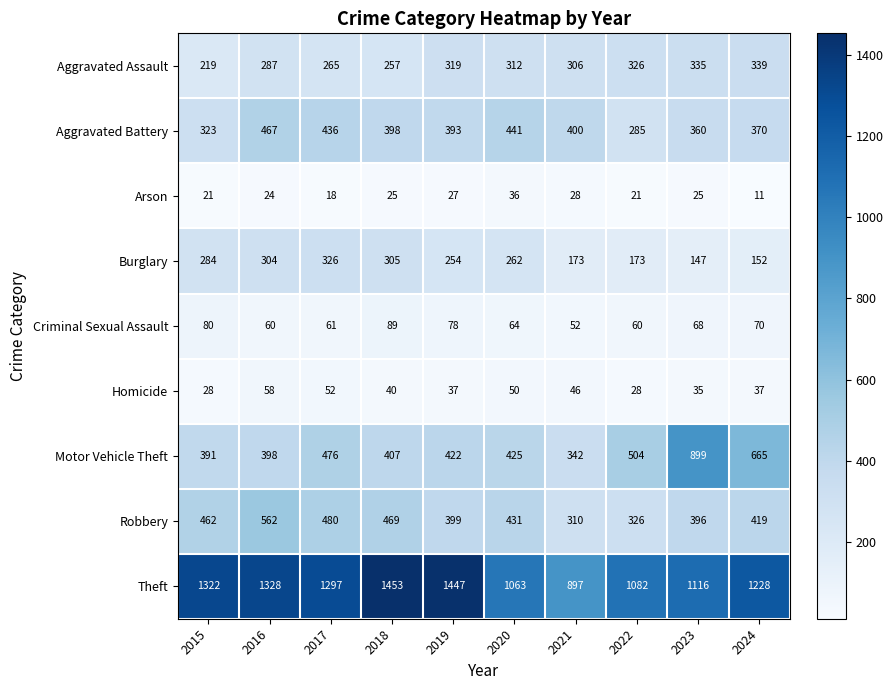

What is the maximum value shown in the chart?

1453